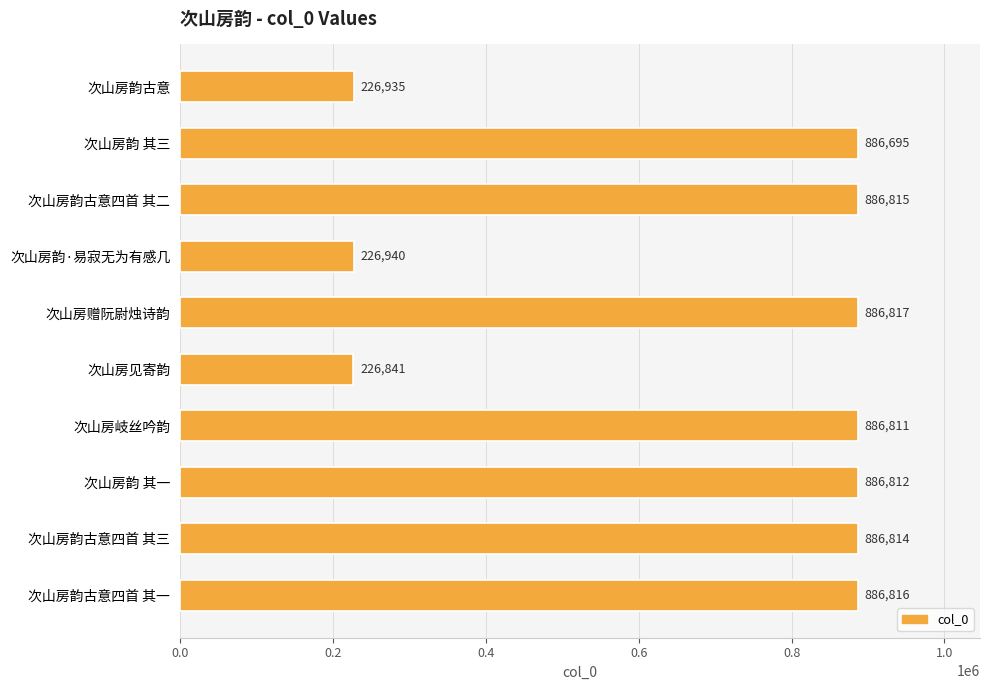

What is the minimum value shown in the chart?

226841